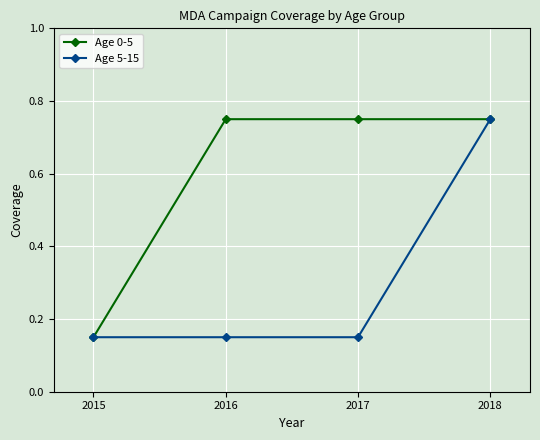

Which series has the largest total across all categories?

Age 0-5